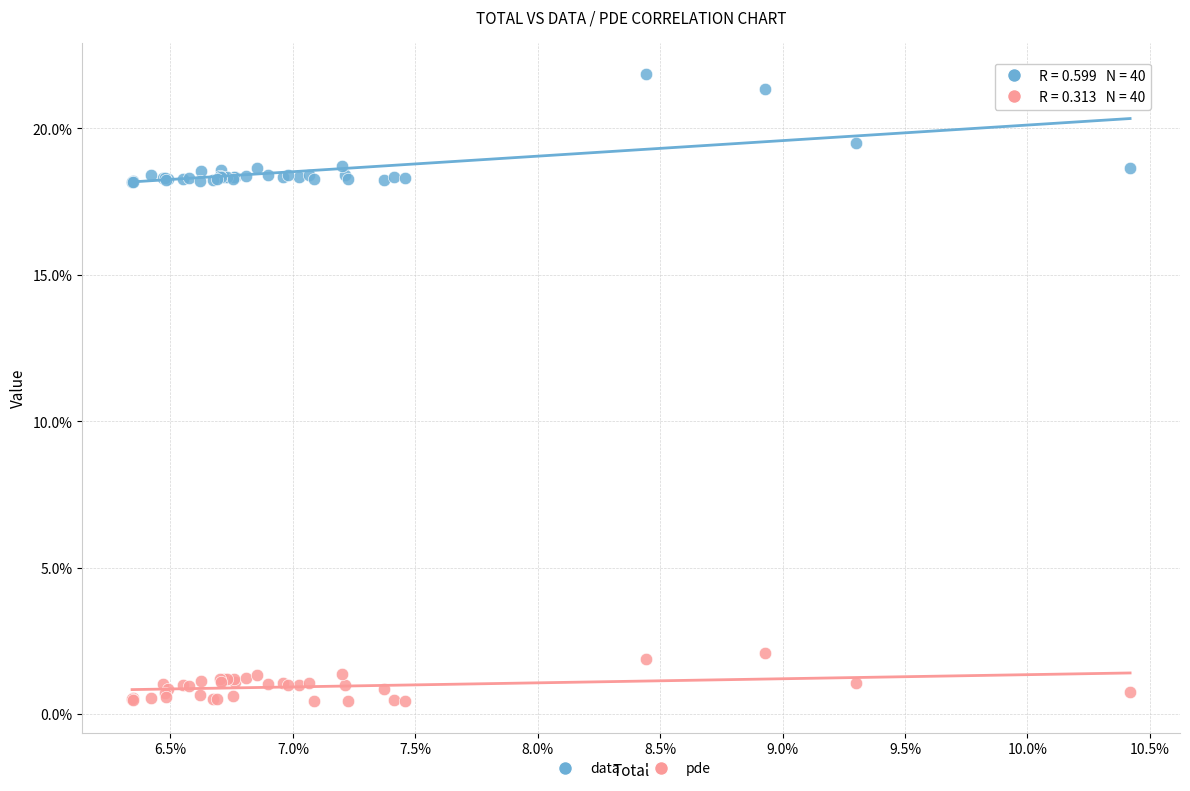

Which series has the widest spread of Y values?

data